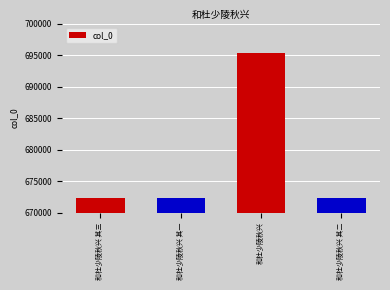

What value does the data have at 和杜少陵秋兴 其三?

672320